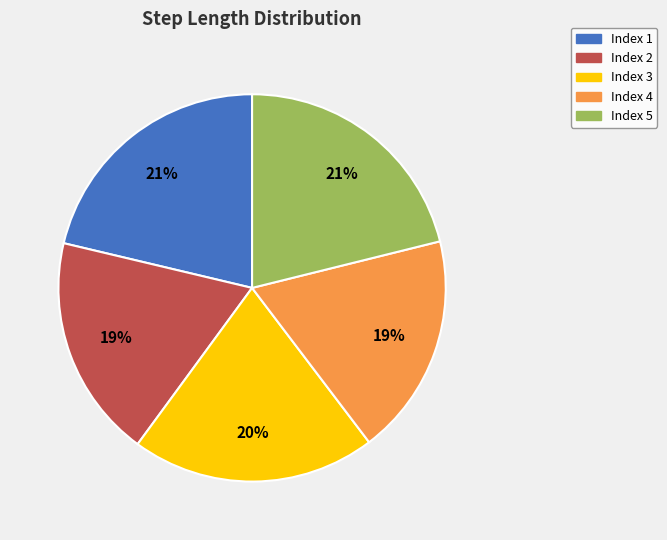

Do Index 3 and Index 5 together represent more than half of the pie?

No